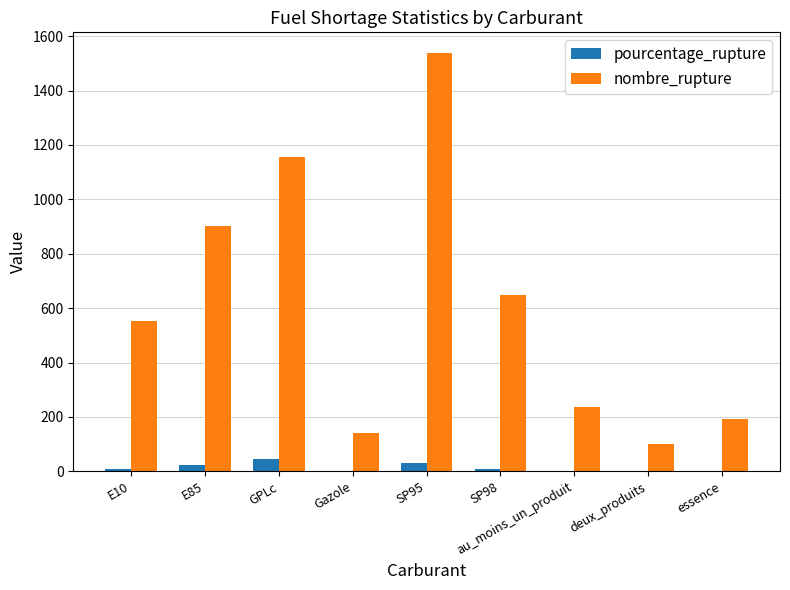

Between SP95 and au_moins_un_produit, which series saw the biggest shift?

nombre_rupture